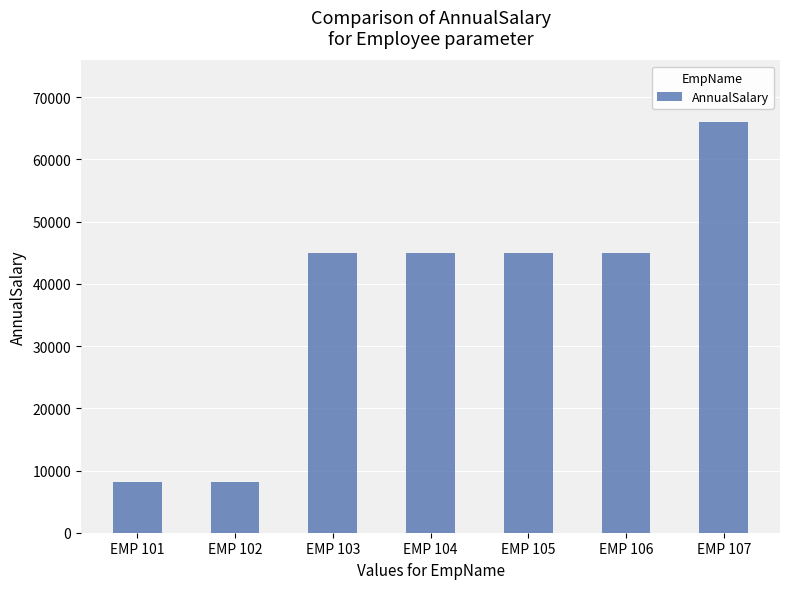

Is it true that the value at EMP 102 is 5458.0?

False